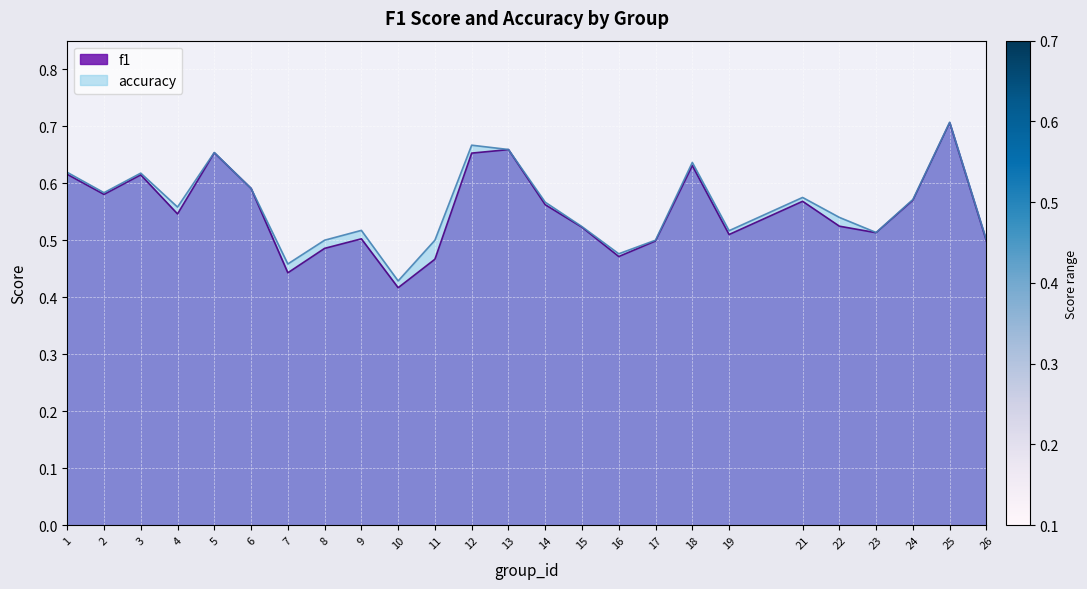

What is the sum of all f1 values?

13.8